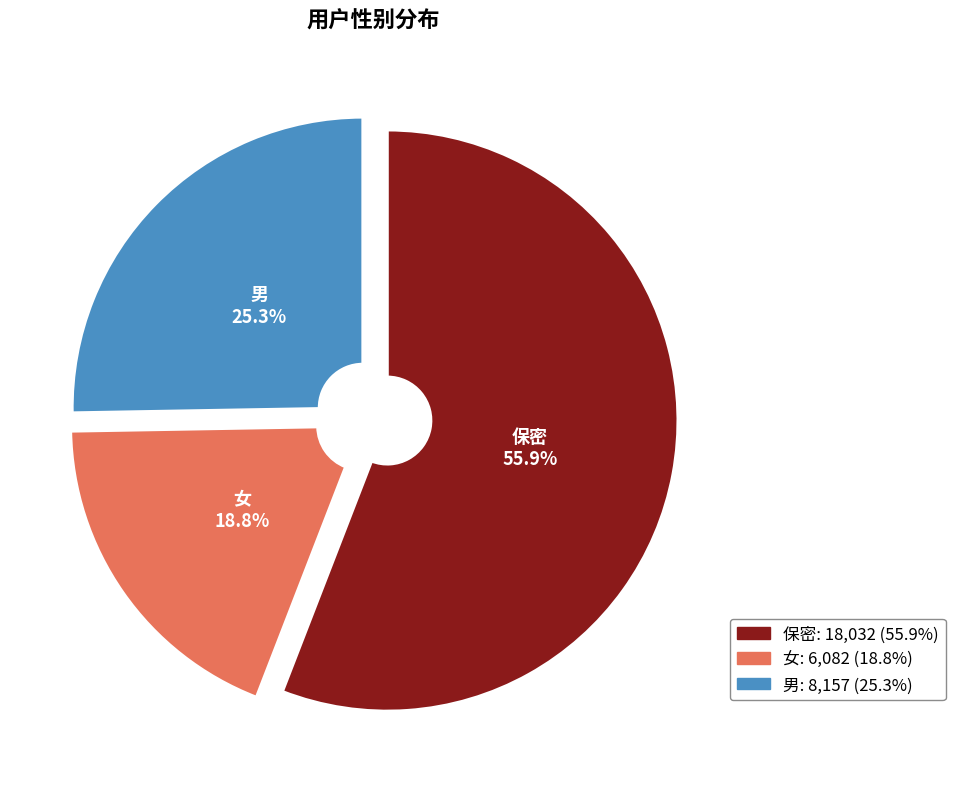

Count the number of slices in the pie.

3